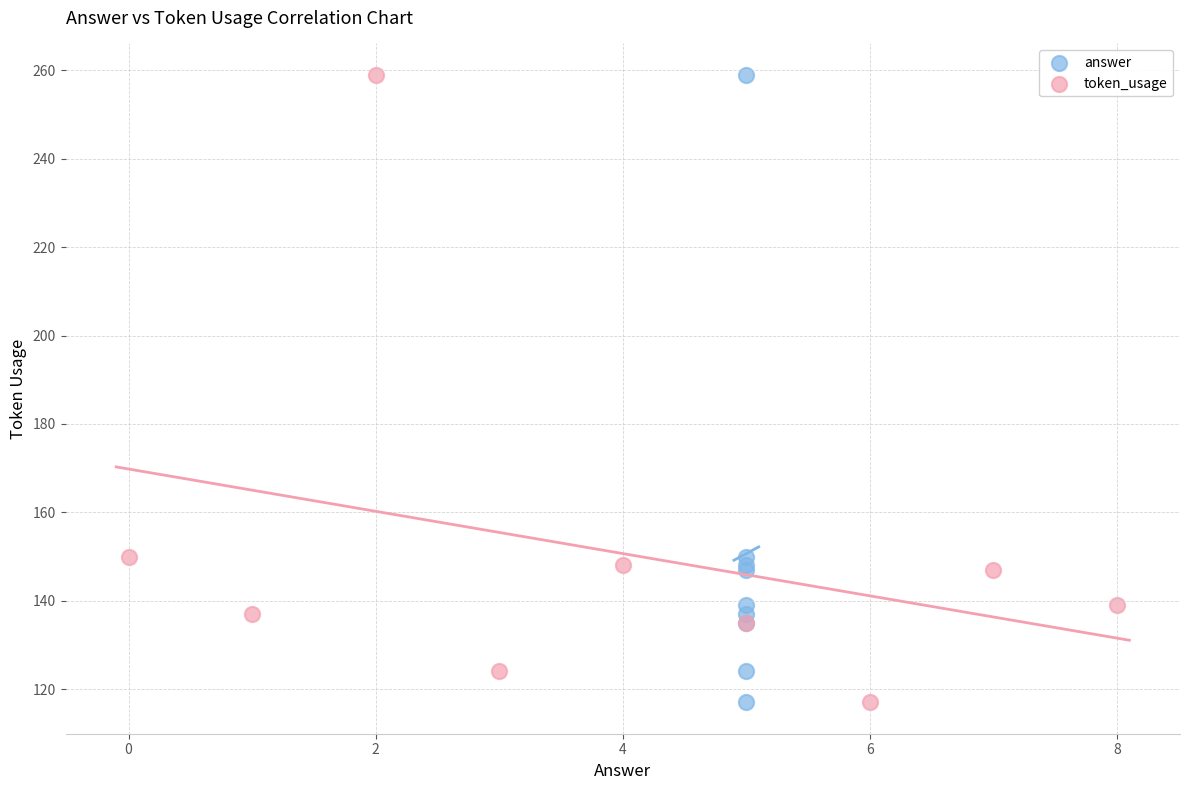

What are all the series names shown in the legend?

answer, token_usage